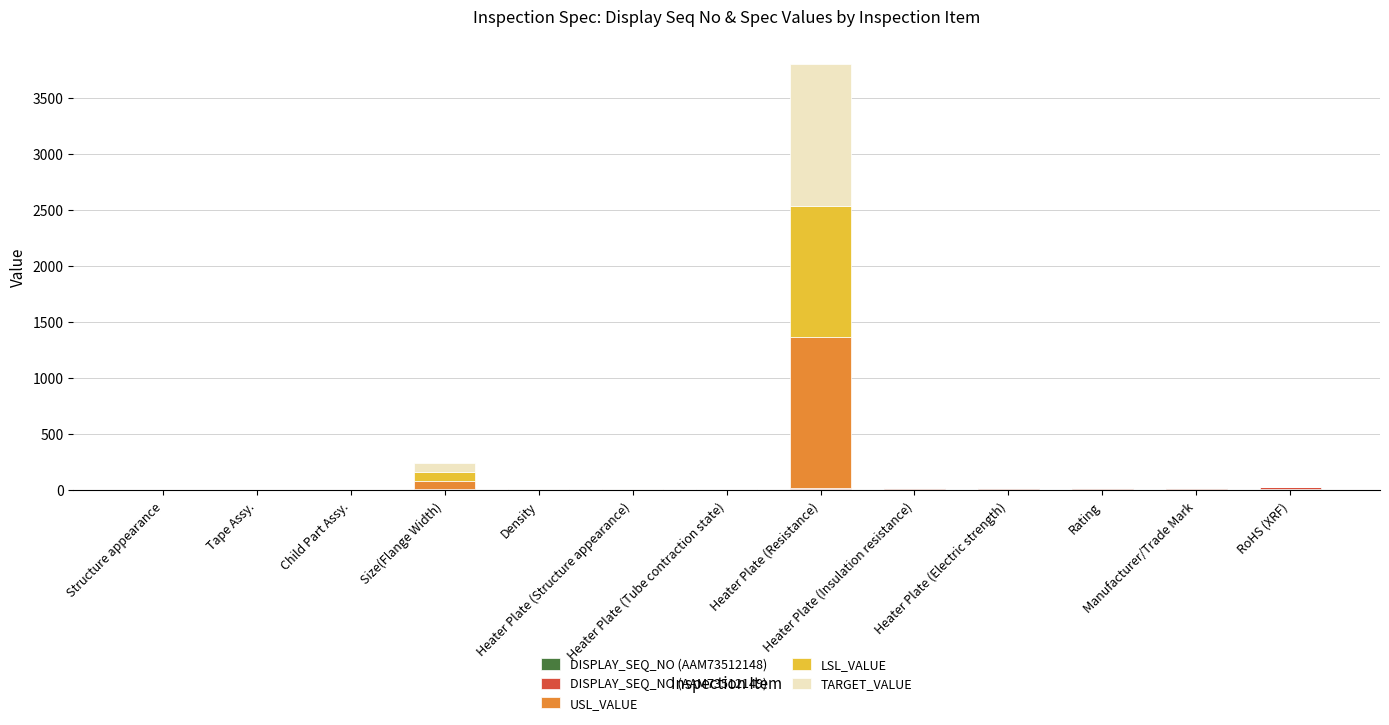

Does the chart contain stacked bars?

Yes